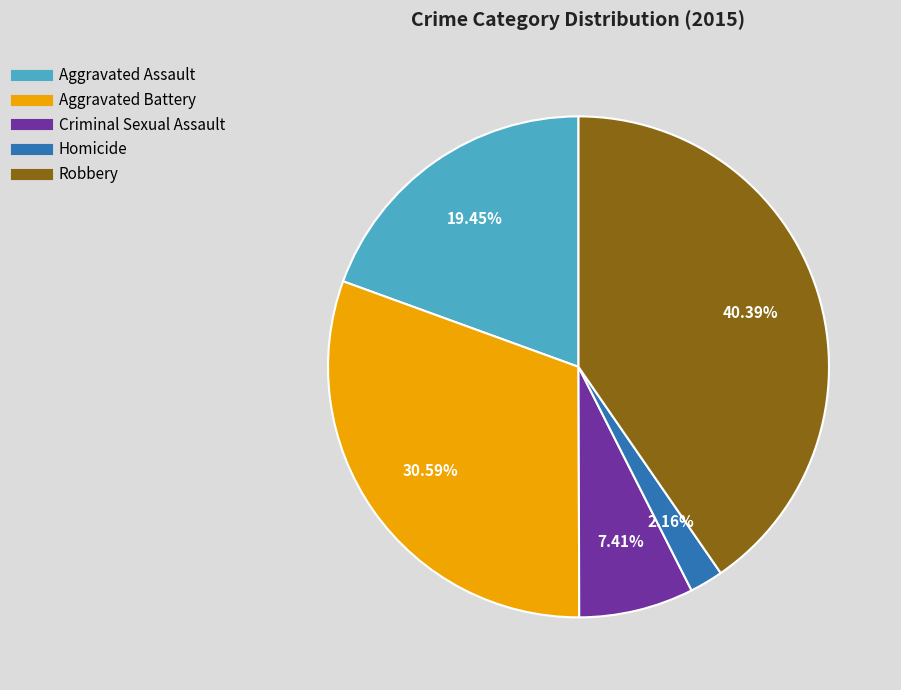

True or false: Homicide accounts for 9% of the total.

False